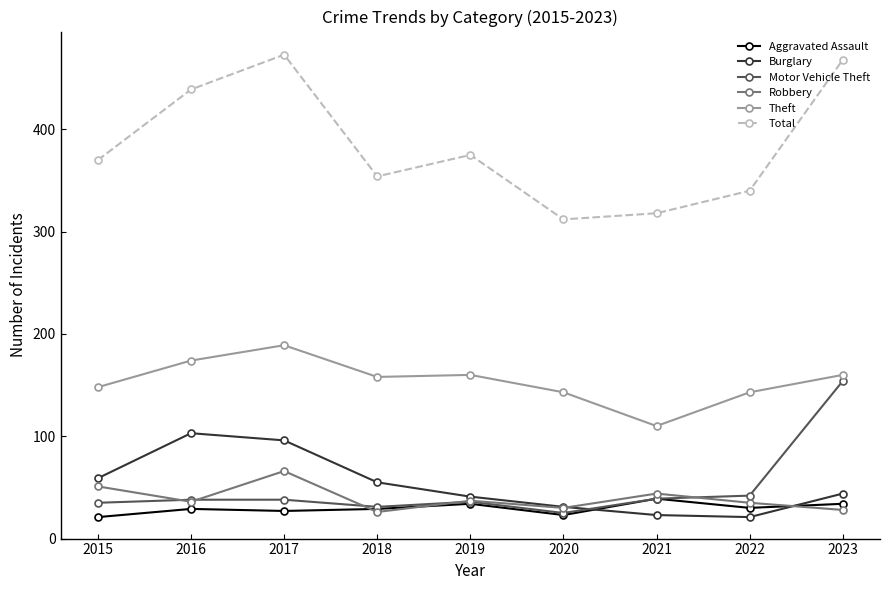

Does the chart have visible grid lines?

No